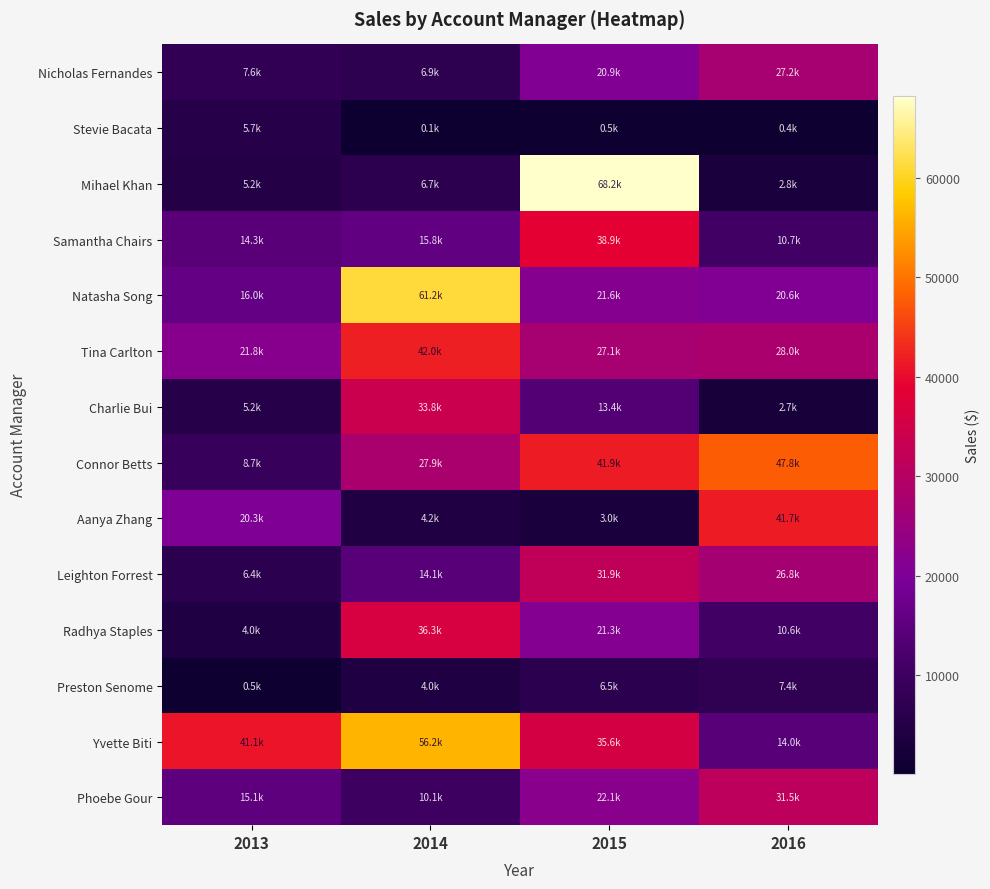

Rank the series at 2013 from lowest to highest value.

Preston Senome, Radhya Staples, Mihael Khan, Charlie Bui, Stevie Bacata, Leighton Forrest, Nicholas Fernandes, Connor Betts, Samantha Chairs, Phoebe Gour, Natasha Song, Aanya Zhang, Tina Carlton, Yvette Biti